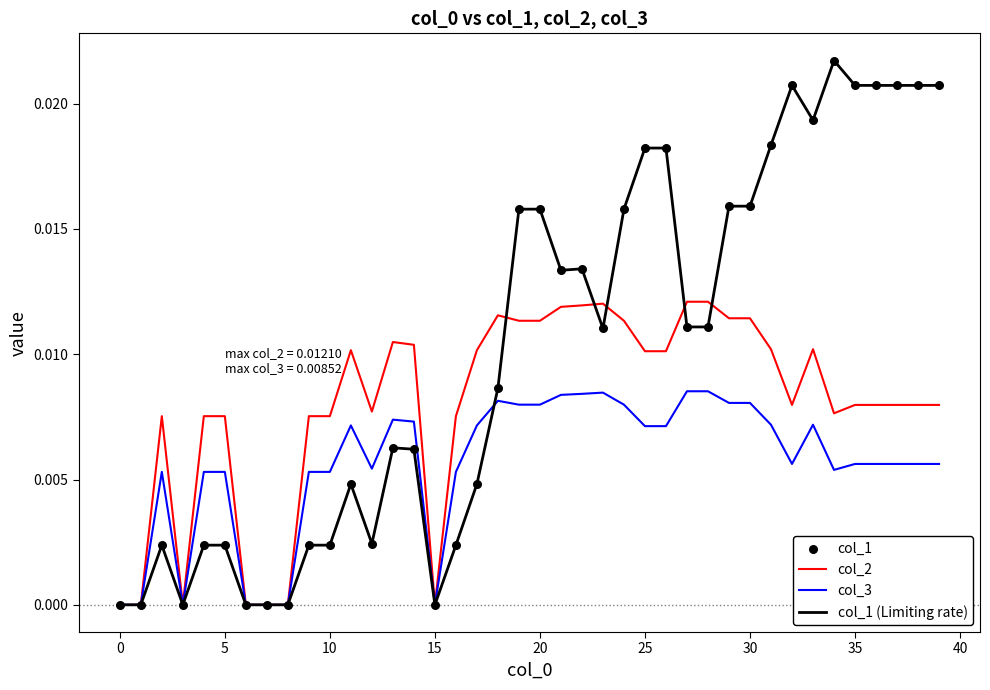

Which series has the widest spread of values?

col_1 (Limiting rate)